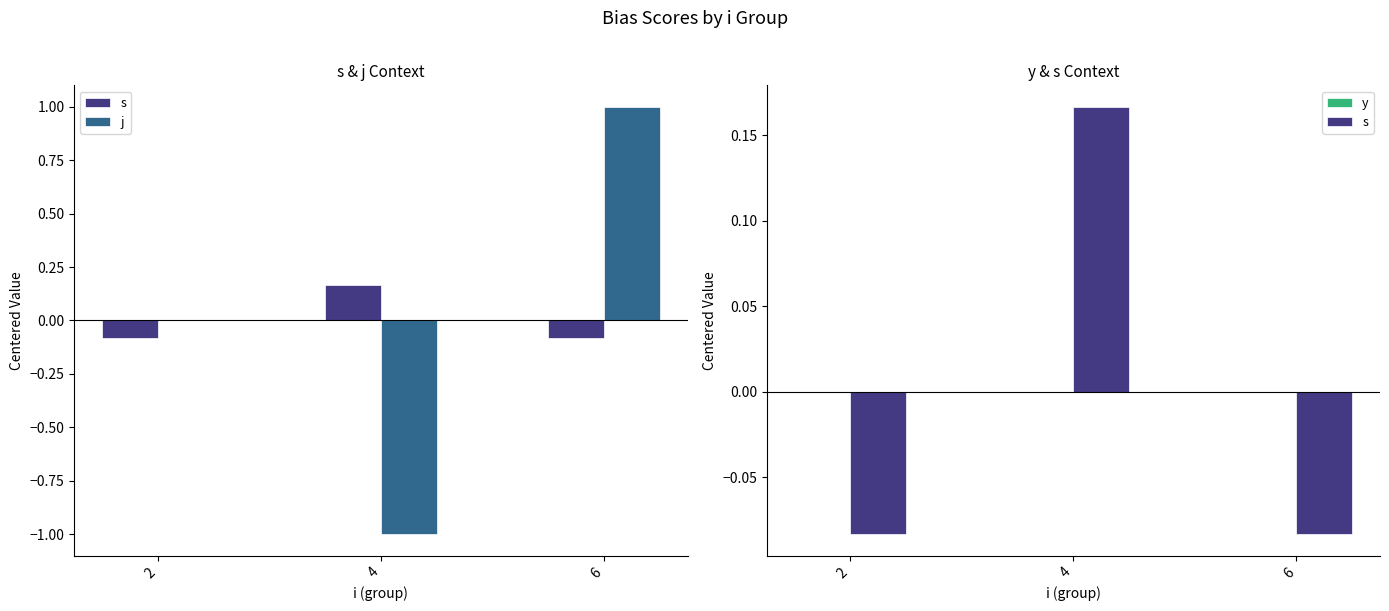

How many values in the s series are below 0?

2